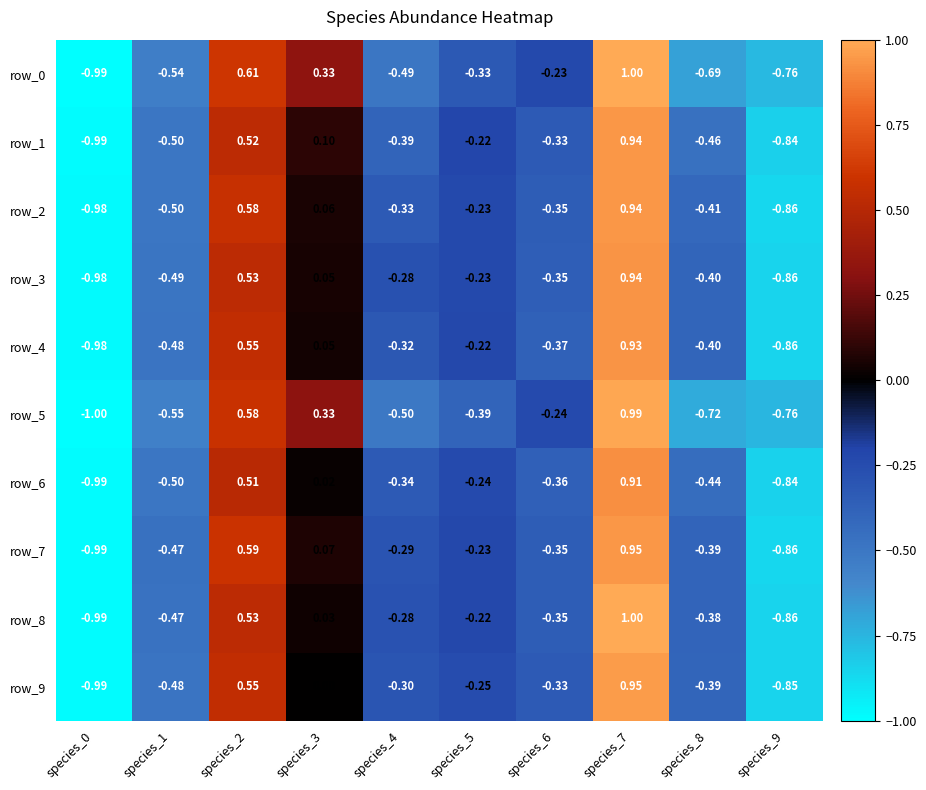

Is it true that row_8 equals -0.3 at species_9?

False